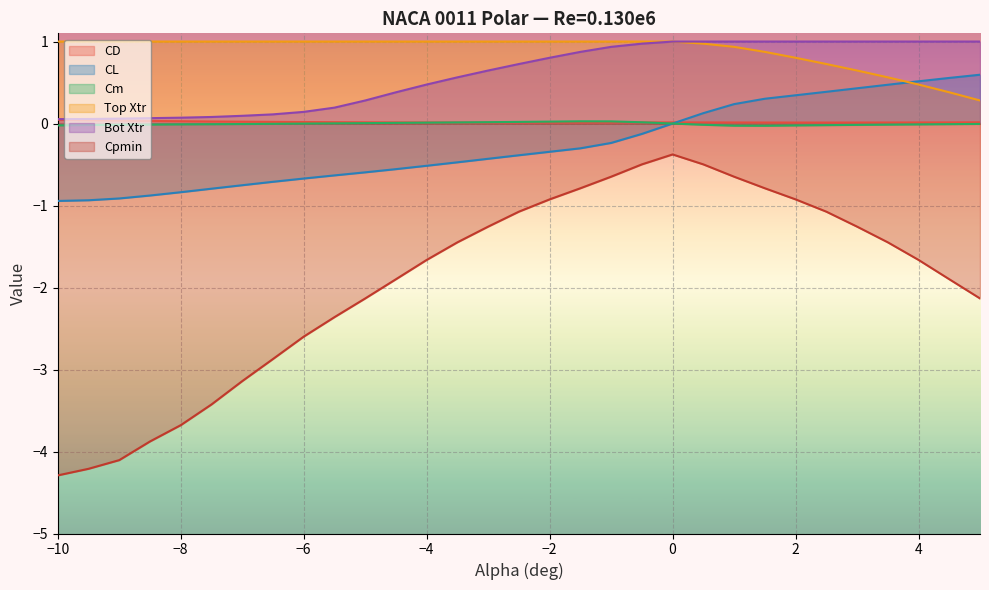

What is the smallest value displayed?

-4.3